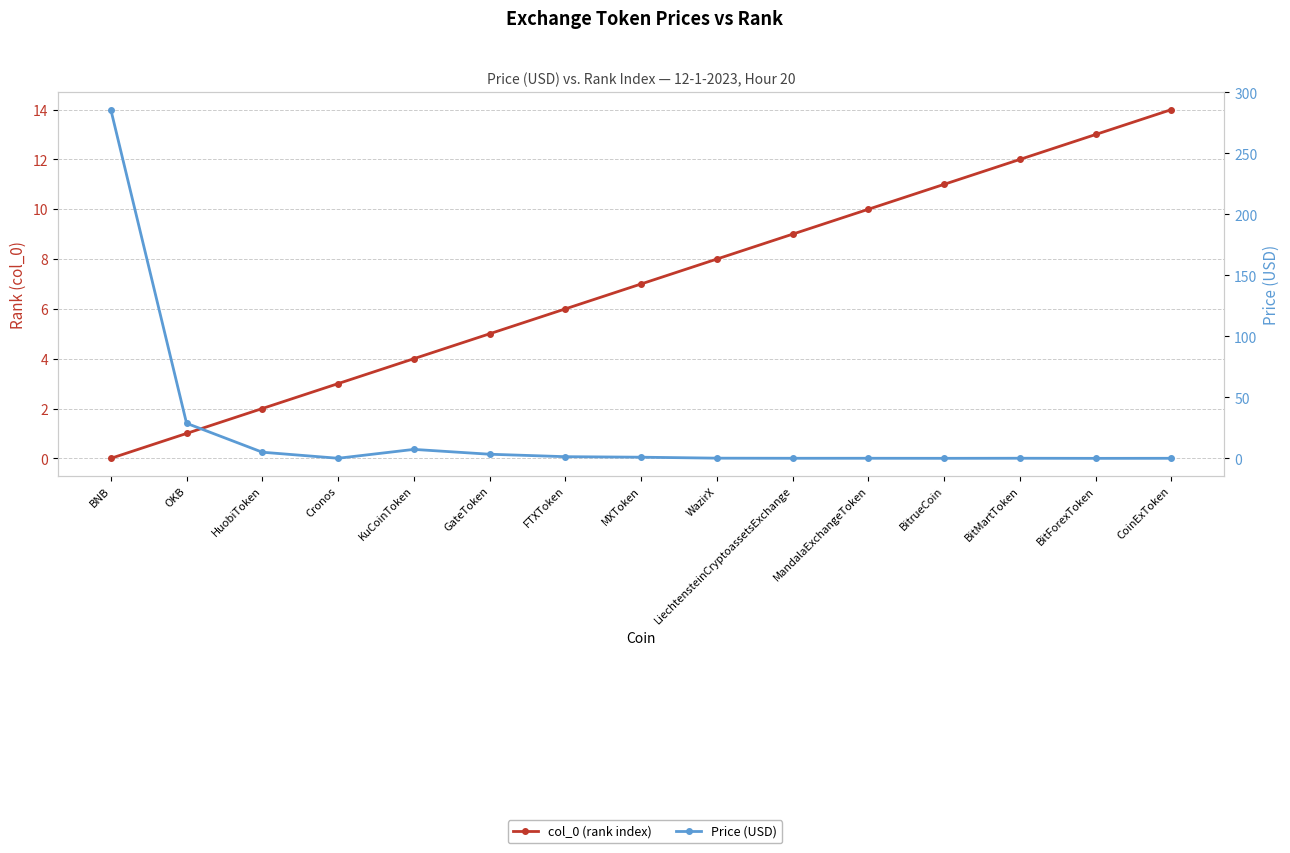

Which series has the largest range (max minus min)?

Price (USD)